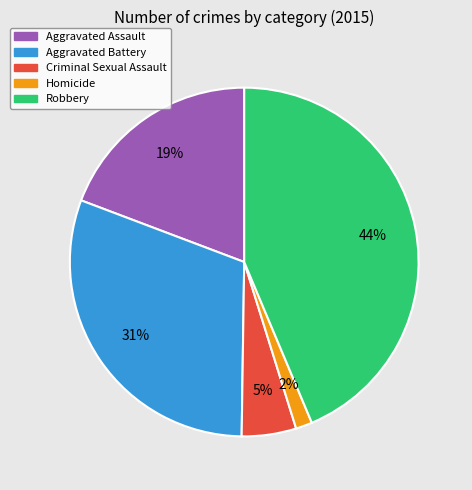

To the nearest percent, what is the average slice percentage?

20%